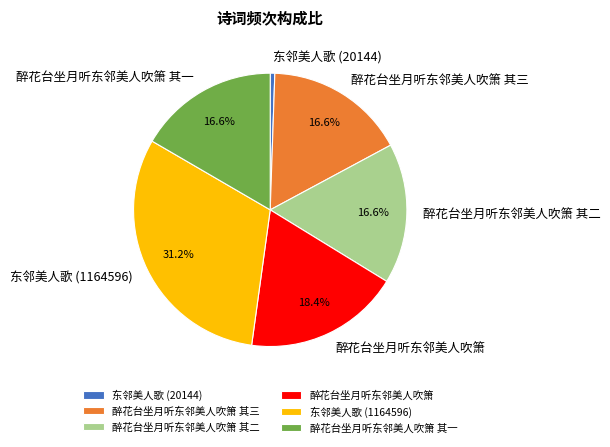

Do 醉花台坐月听东邻美人吹箫 and 醉花台坐月听东邻美人吹箫 其三 together represent more than half of the pie?

No